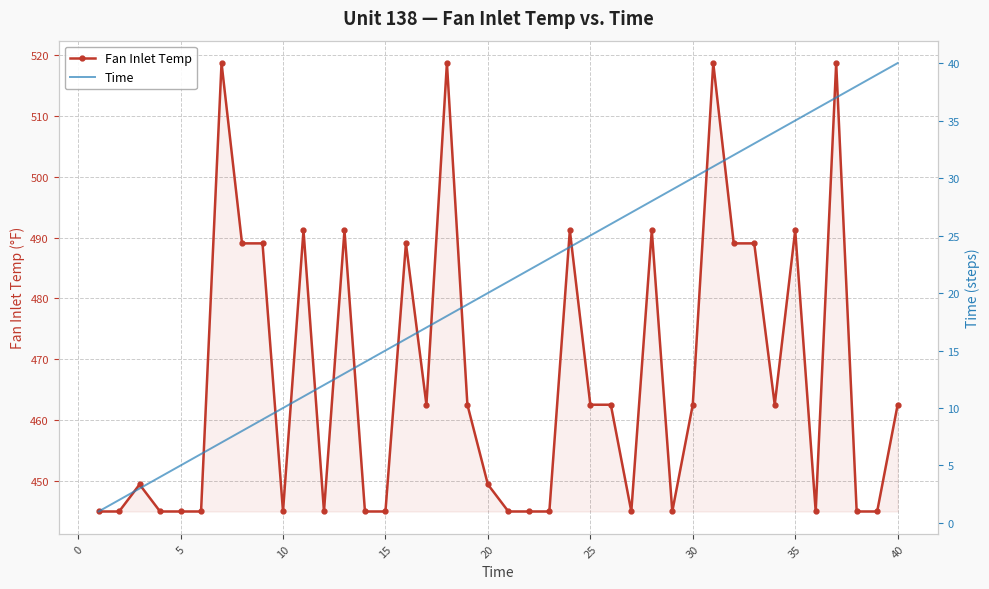

What is the lowest value of the Fan Inlet Temp series?

445.0